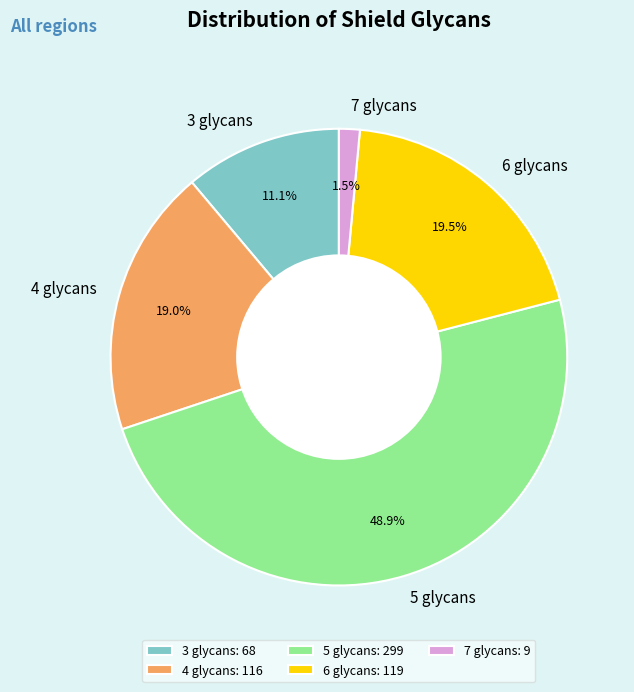

True or false: 5 accounts for 13% of the total.

False